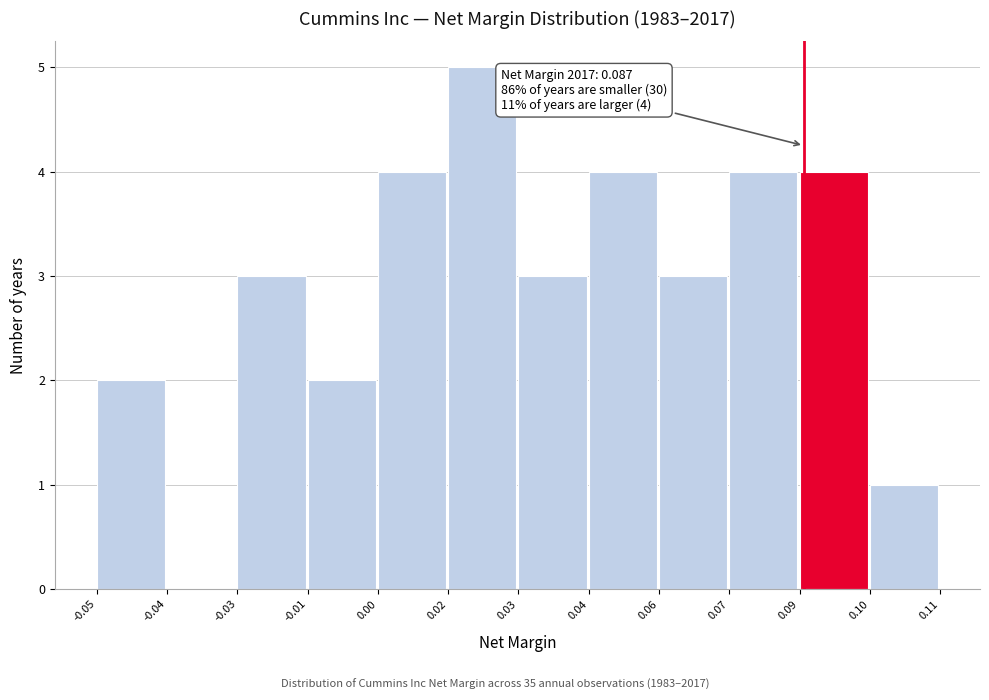

Reading left to right, list all the values displayed in this chart.

-0.05=2	-0.04=0	-0.03=3	-0.01=2	0.00=4	0.02=5	0.03=3	0.04=4	0.06=3	0.07=4	0.09=4	0.10=1